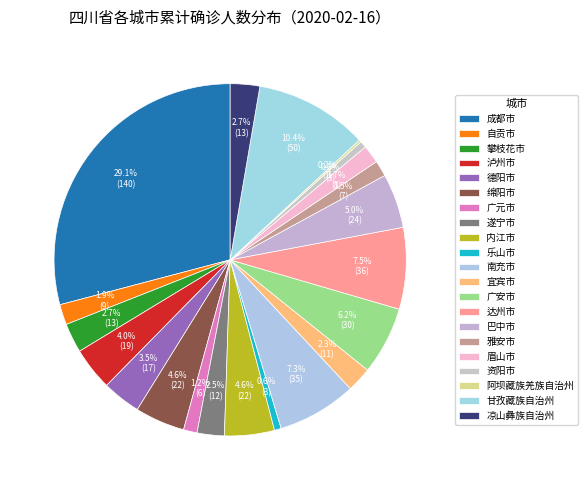

What percentage do 自贡市 and 遂宁市 together represent?

4.4%